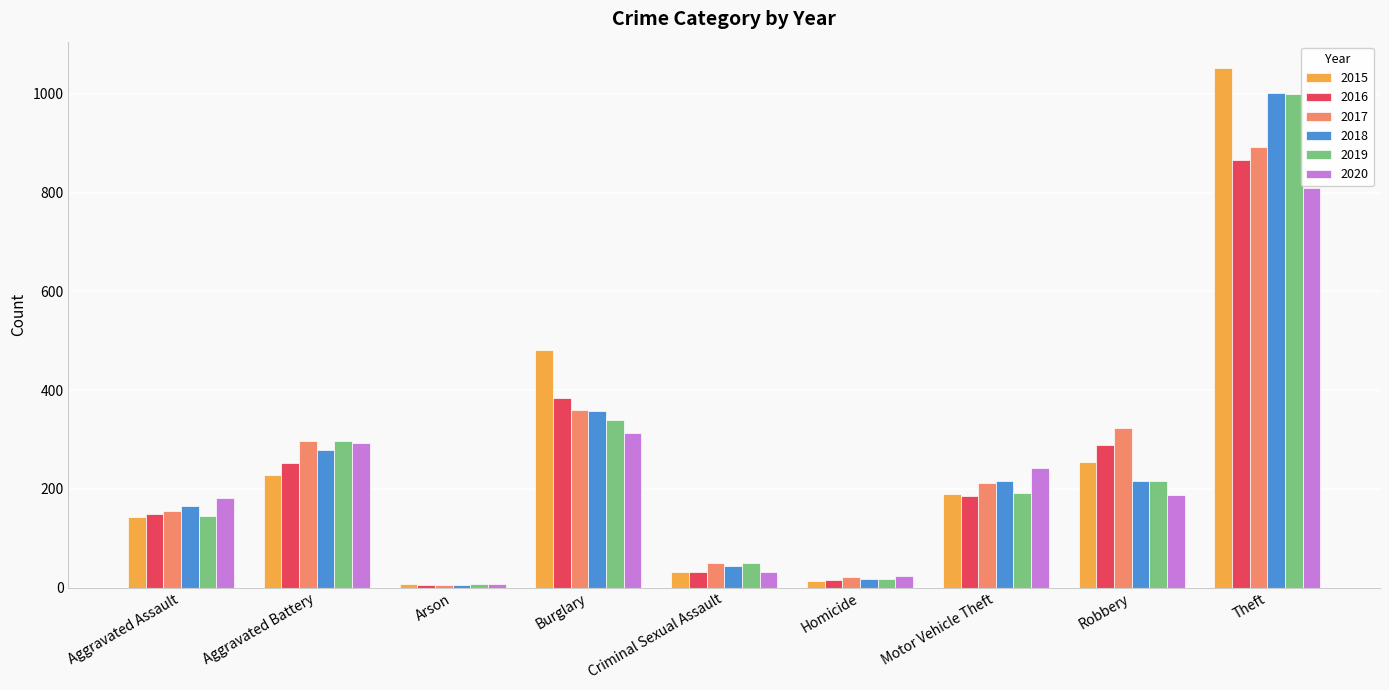

What is the total value across all series at Arson?

39